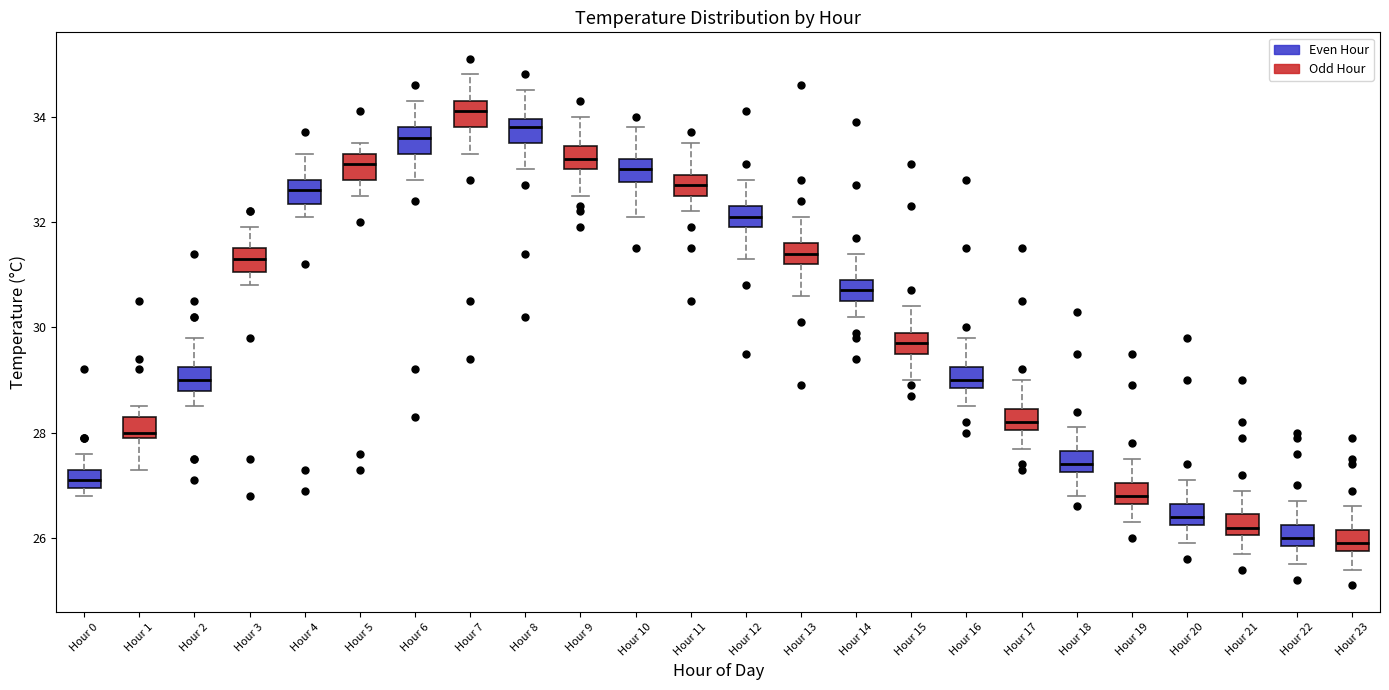

Which box's median line is the highest?

Hour 7